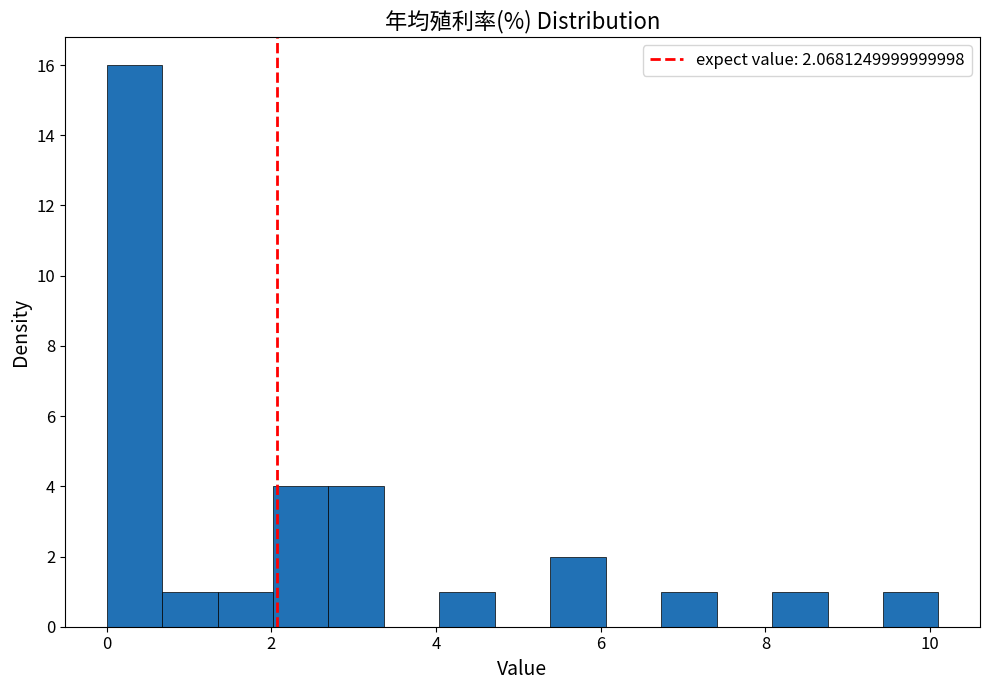

Around what value on the x-axis is the tallest bar? Give the approximate position of its centre, as read against the axis.

0.4